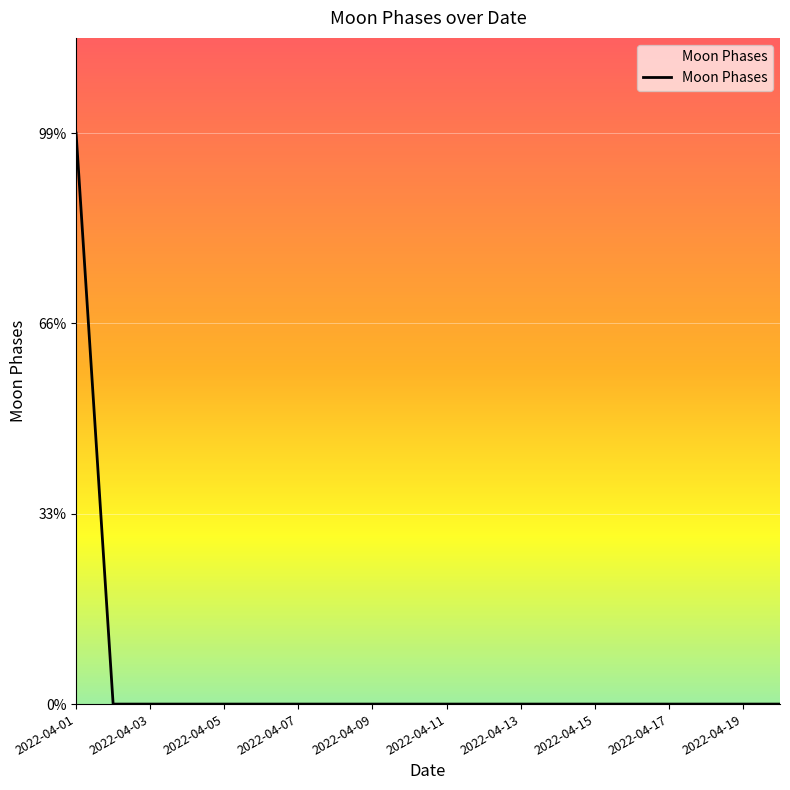

Which category has the lowest value across all series?

2022-04-02